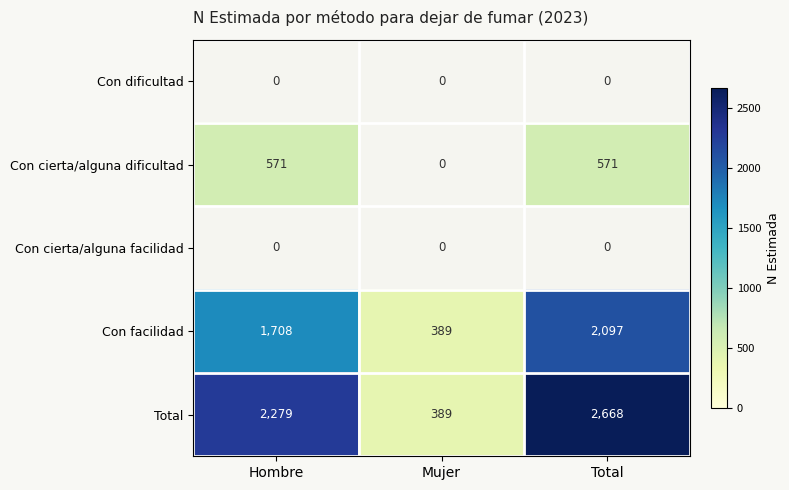

How many data points in Total are less than 2279?

1